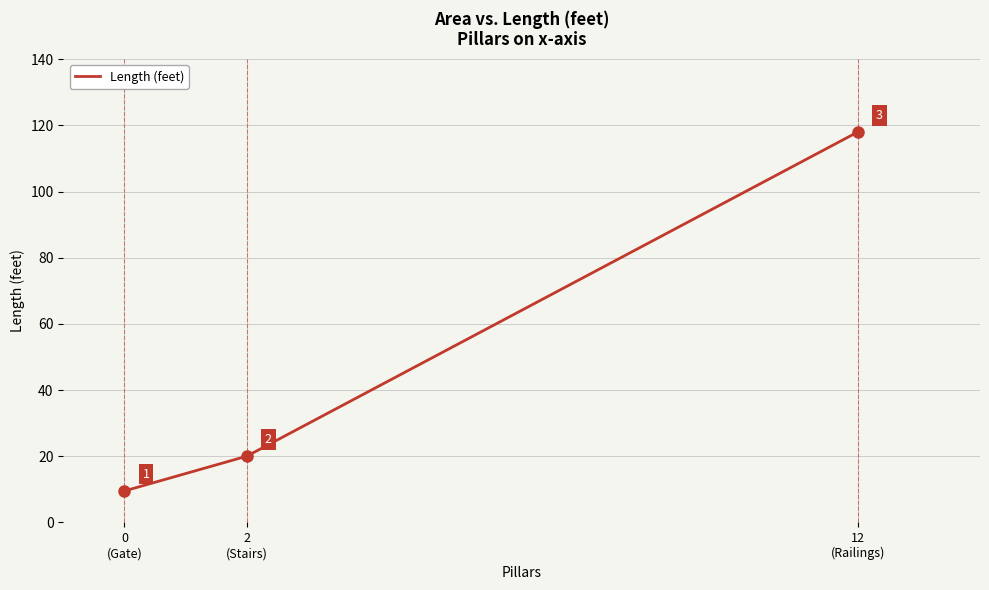

At which category does the chart reach its peak across all series?

12
(Railings)